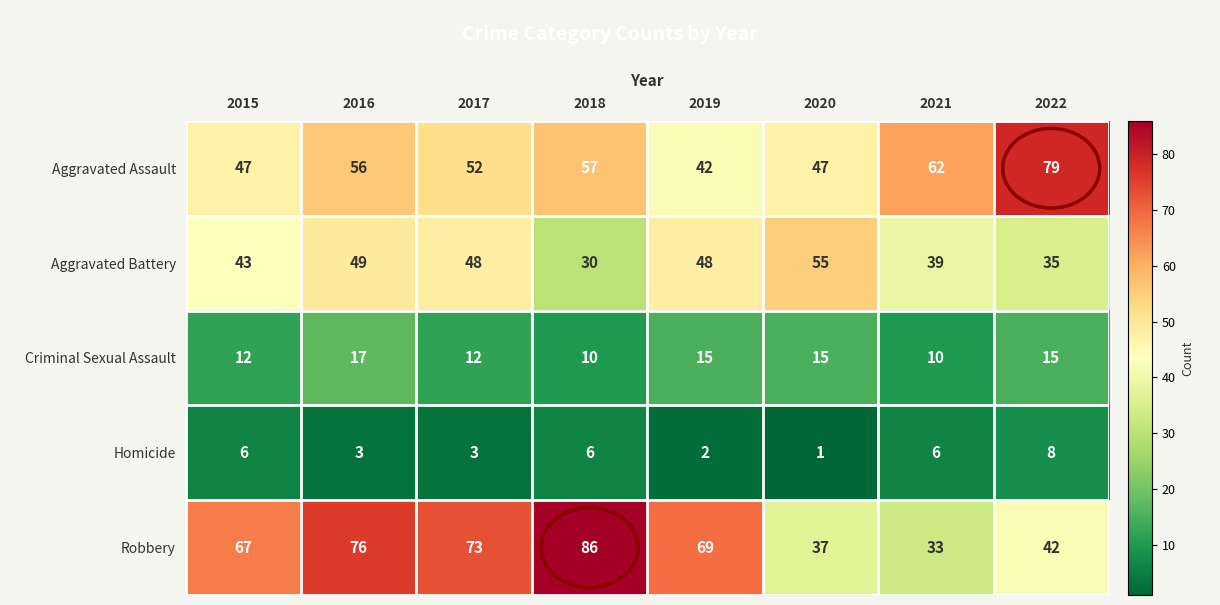

What is the smallest value displayed?

1